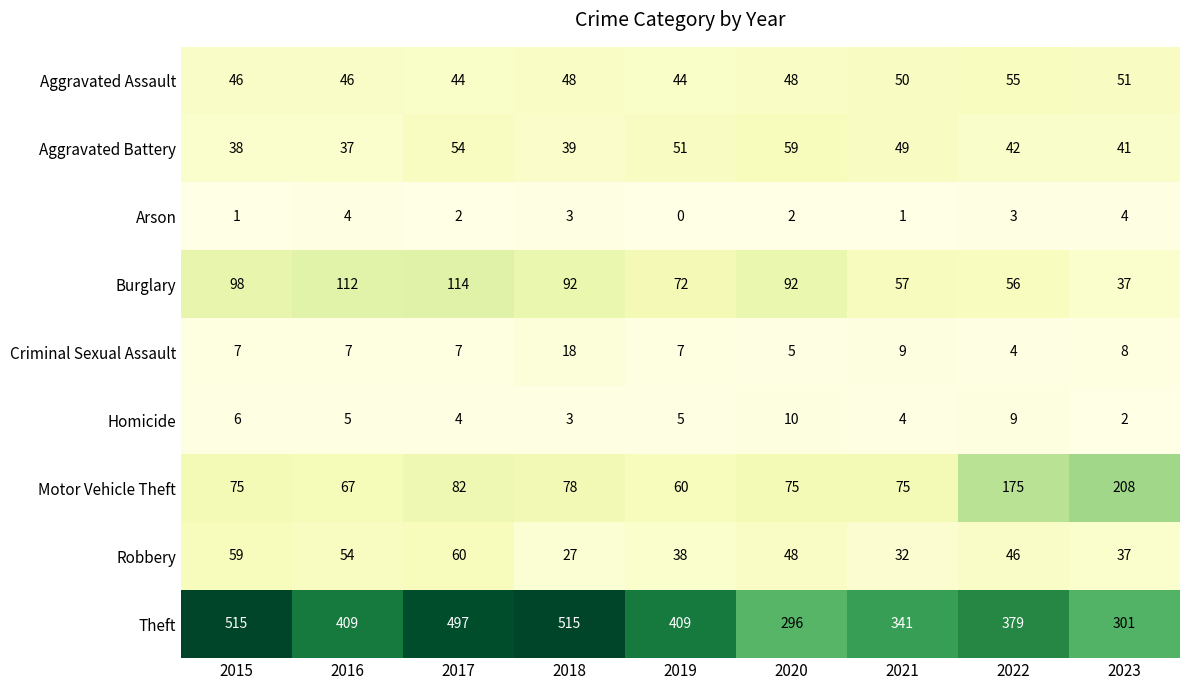

What is the total value across all series at 2015?

845